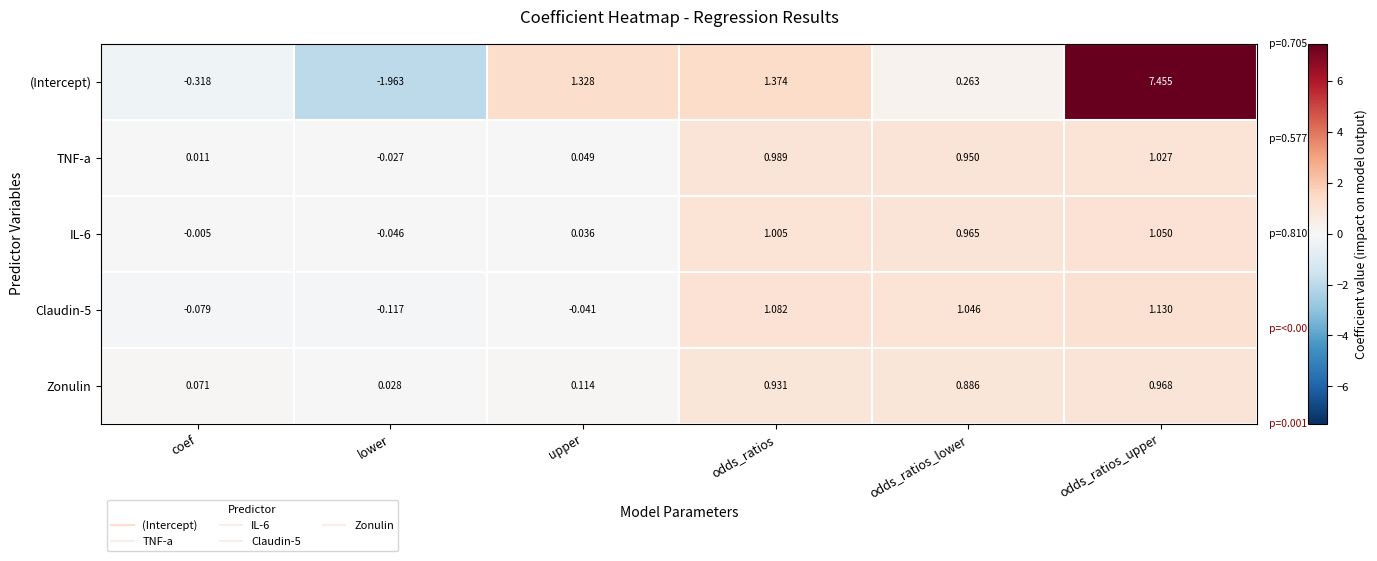

Which series has the widest spread of values?

(Intercept)